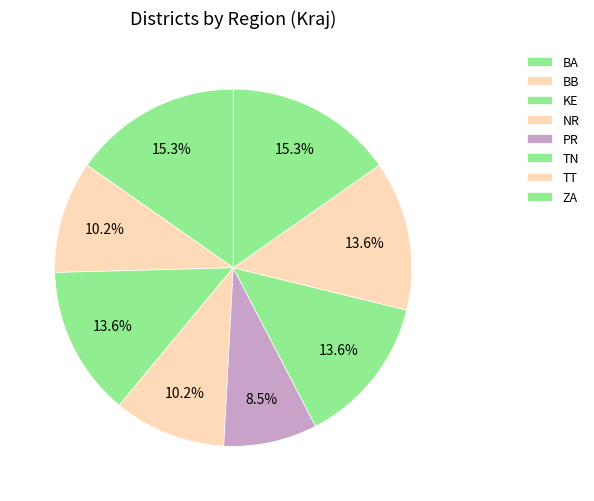

Count the number of slices in the pie.

8